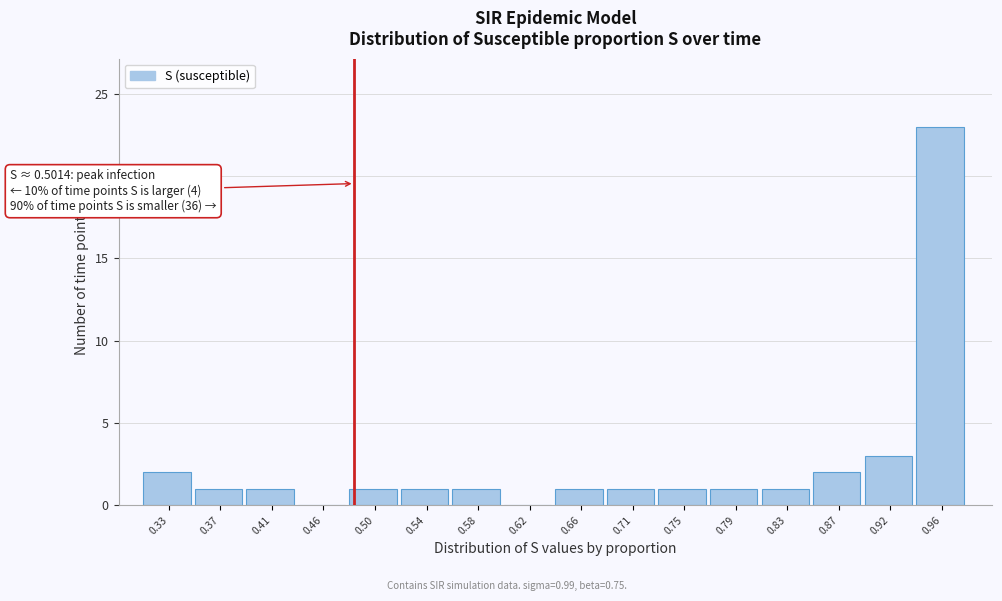

Reading left to right, transcribe all the data shown in this chart.

0.33=2	0.37=1	0.41=1	0.46=0	0.50=1	0.54=1	0.58=1	0.62=0	0.66=1	0.71=1	0.75=1	0.79=1	0.83=1	0.87=2	0.92=3	0.96=23